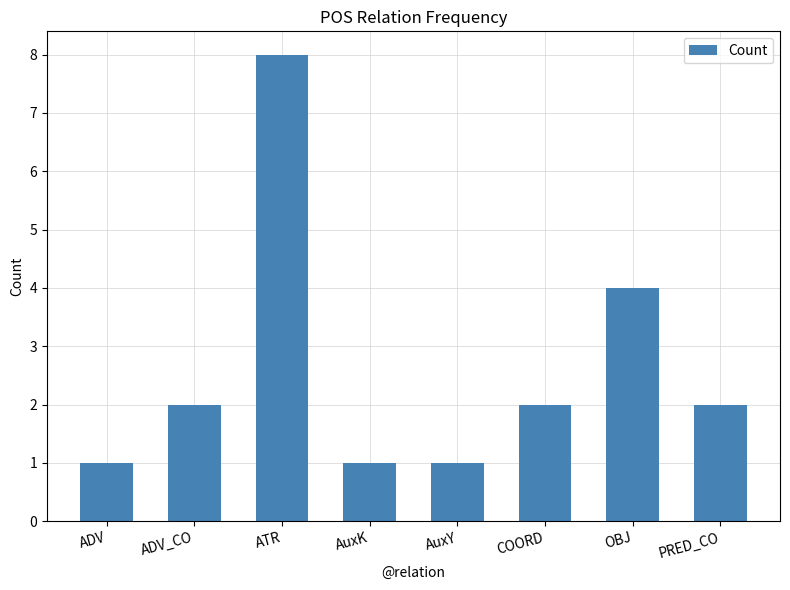

Reading left to right, transcribe all the data shown in this chart.

ADV=1	ADV_CO=2	ATR=8	AuxK=1	AuxY=1	COORD=2	OBJ=4	PRED_CO=2